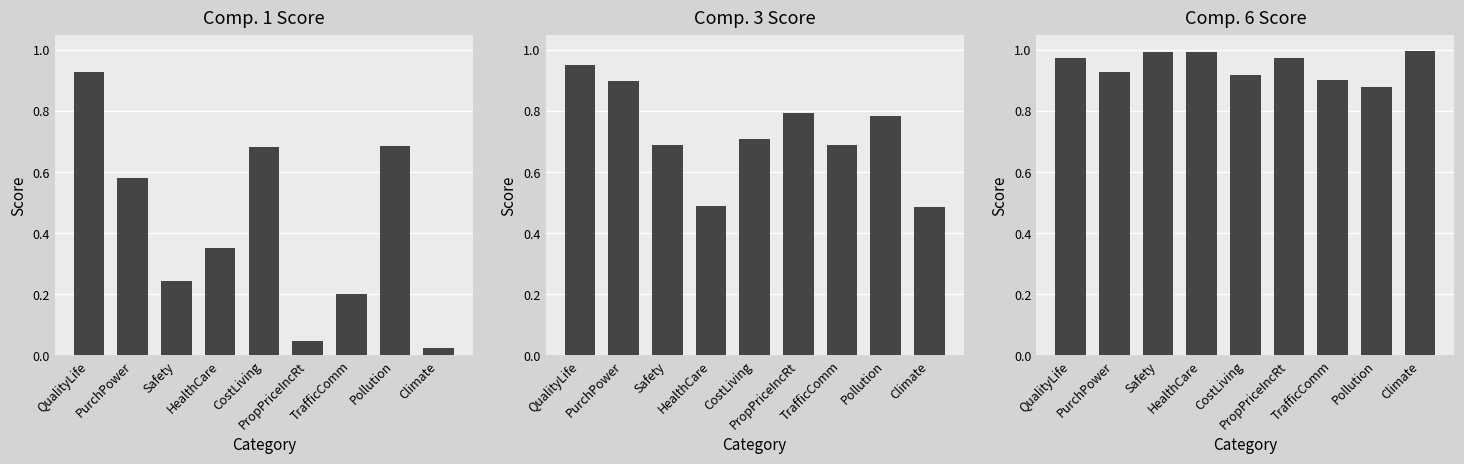

How many bars are there in total?

27